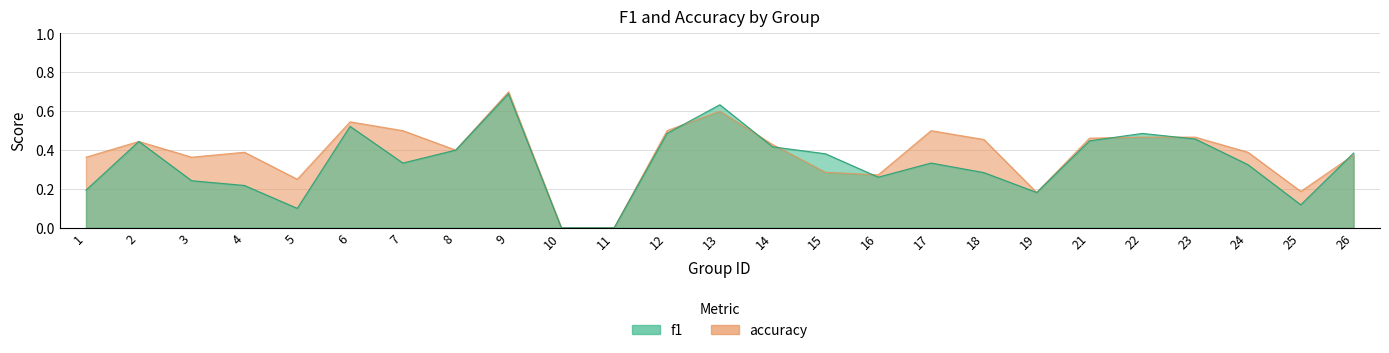

Which series changed the most between 14 and 23?

f1